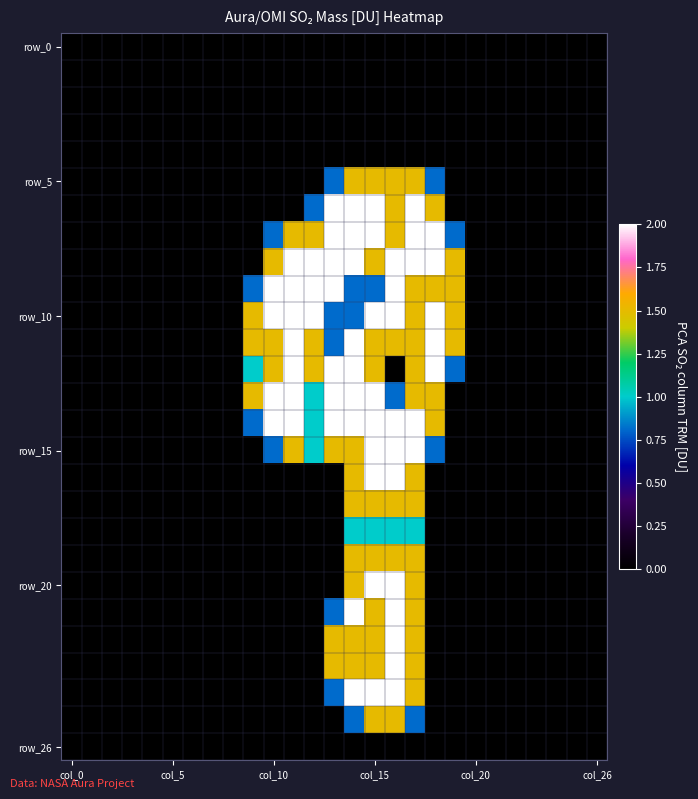

What is the maximum value shown in the chart?

2.0